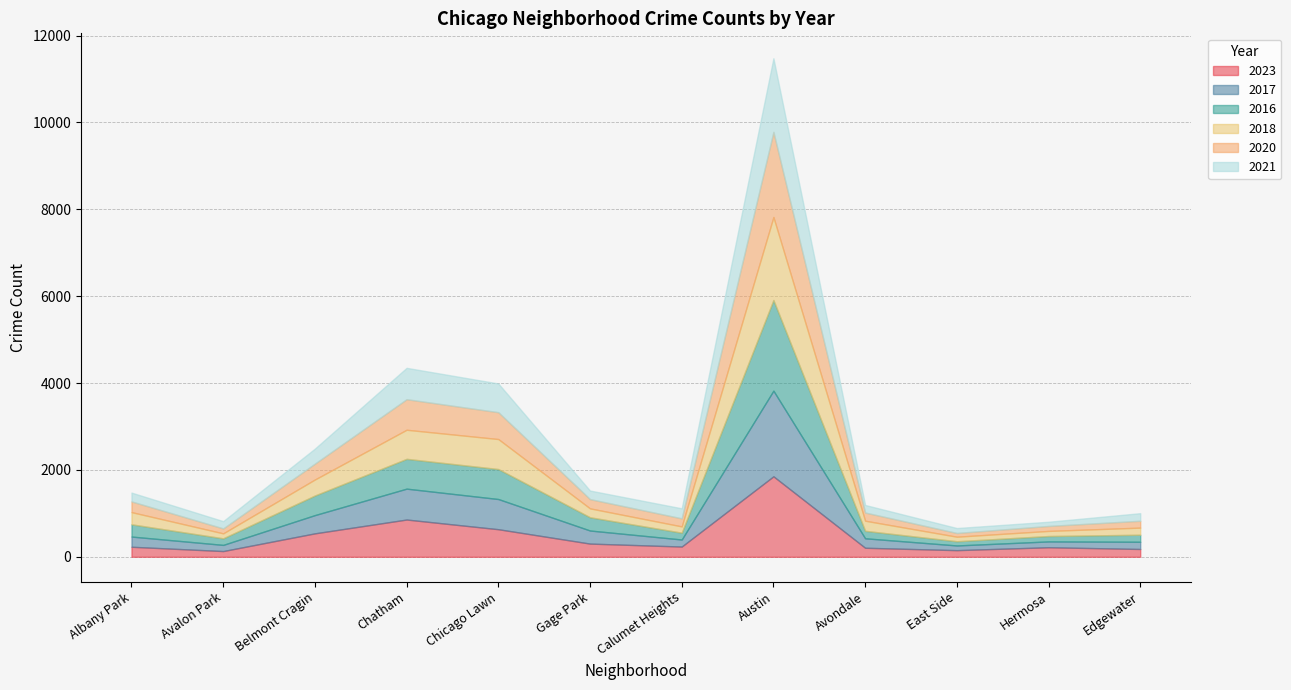

At which category is the sum across all series the highest?

Austin